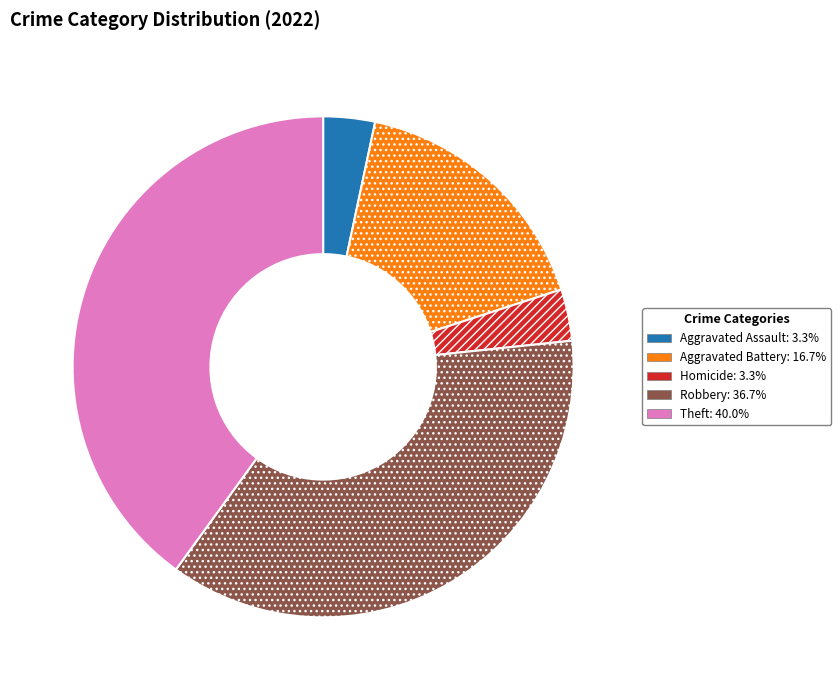

Does any single category account for the majority?

No